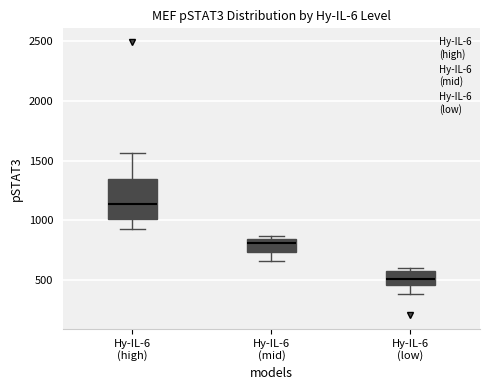

Reading left to right, transcribe this box plot: for each box, give where its median line is, the range the box spans, and where its two whiskers end, as read against the y-axis. The values are not printed on the chart, so give them approximately, as read against the axis.

Hy-IL-6 (high): median 1150, box 1000 to 1350, whiskers 950 to 1550
Hy-IL-6 (mid): median 800, box 750 to 850, whiskers 650 to 850 (just above the box's upper edge)
Hy-IL-6 (low): median 500, box 450 to 550, whiskers 400 to 600